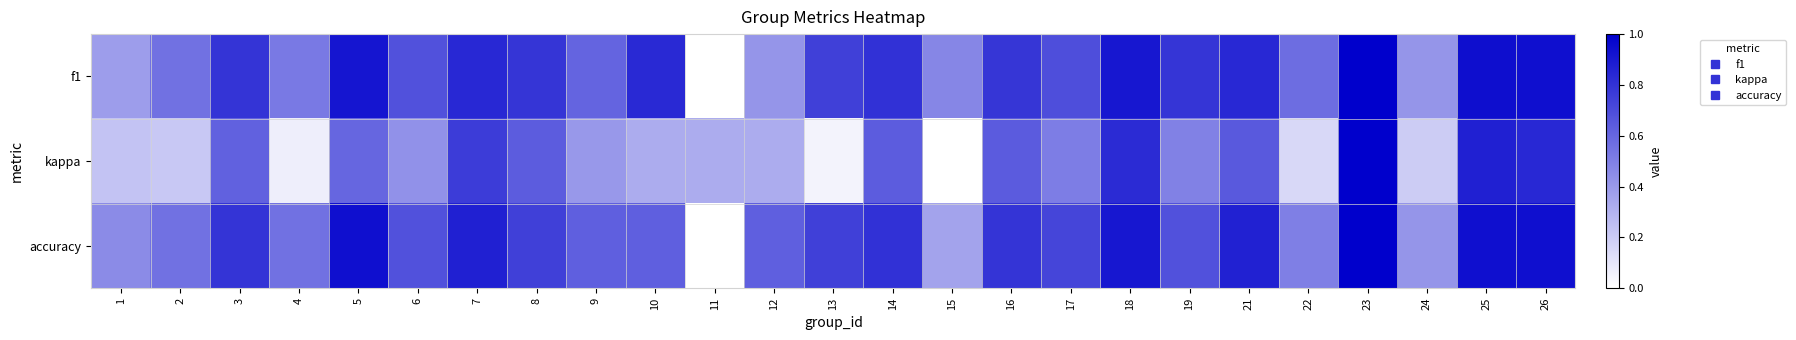

At which category is the sum across all series the highest?

23